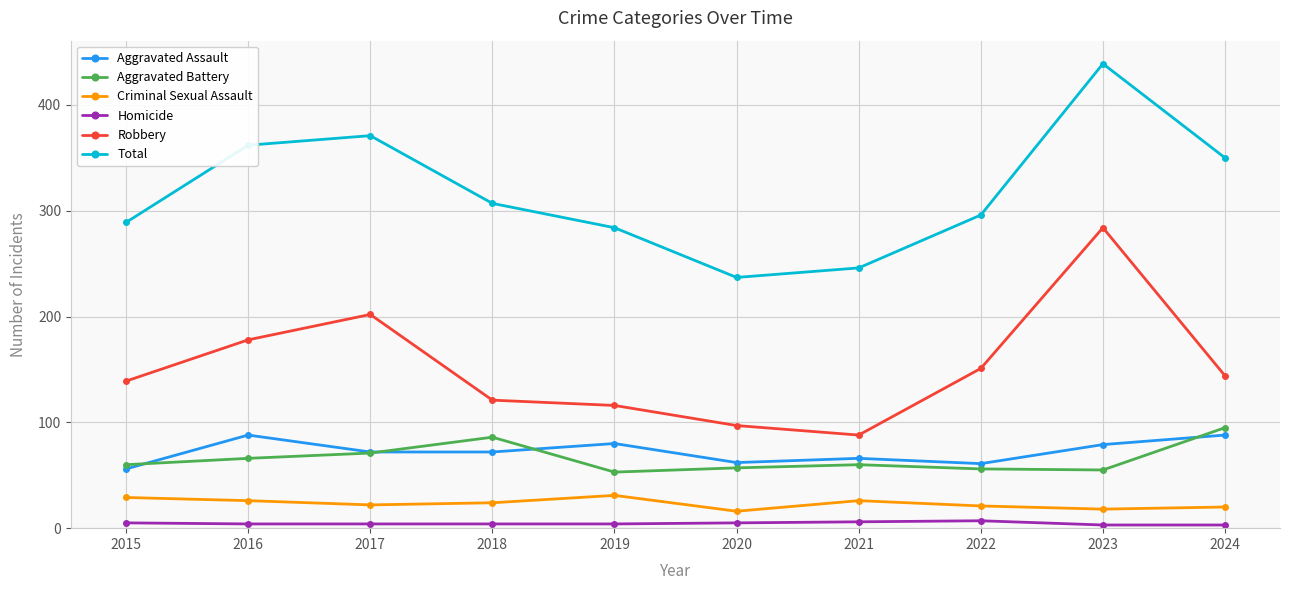

What is the average value of the Criminal Sexual Assault series?

23